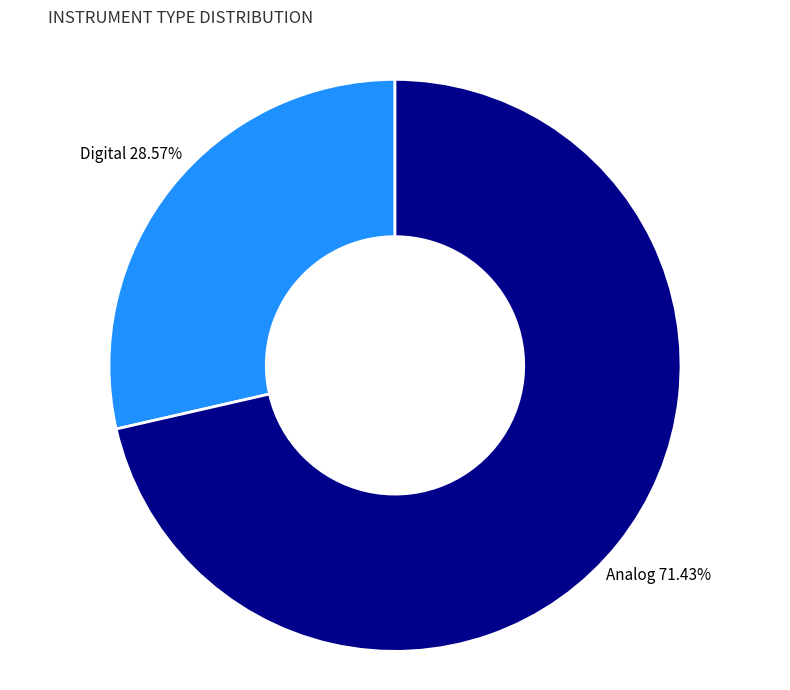

The Digital slice represents 38% of the pie. True or false?

False